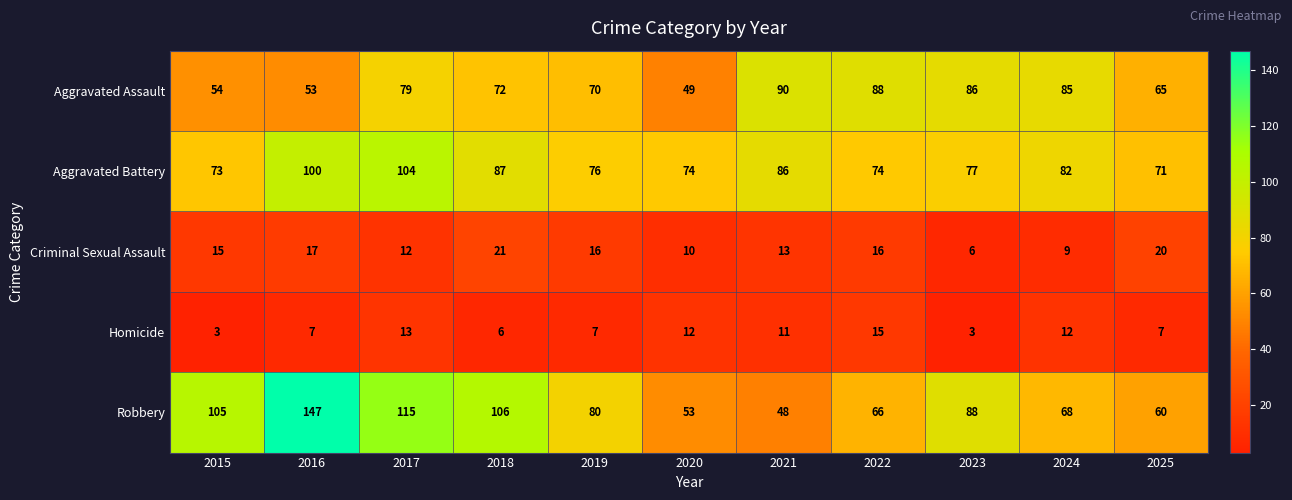

Read the Robbery value at 2024, to the nearest 10.

70